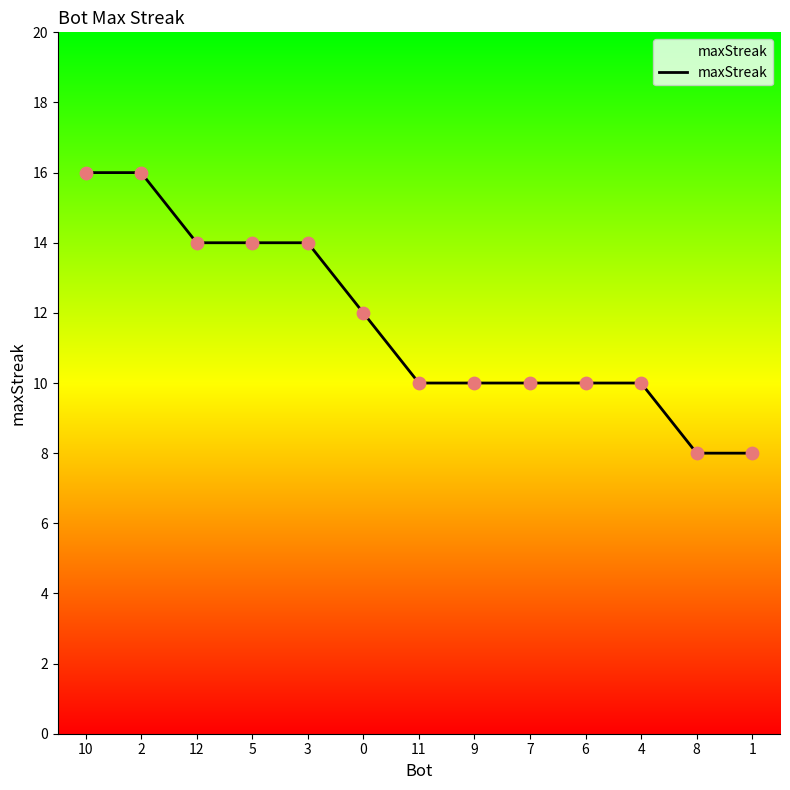

What is the change in value from 12 to 6?

-4